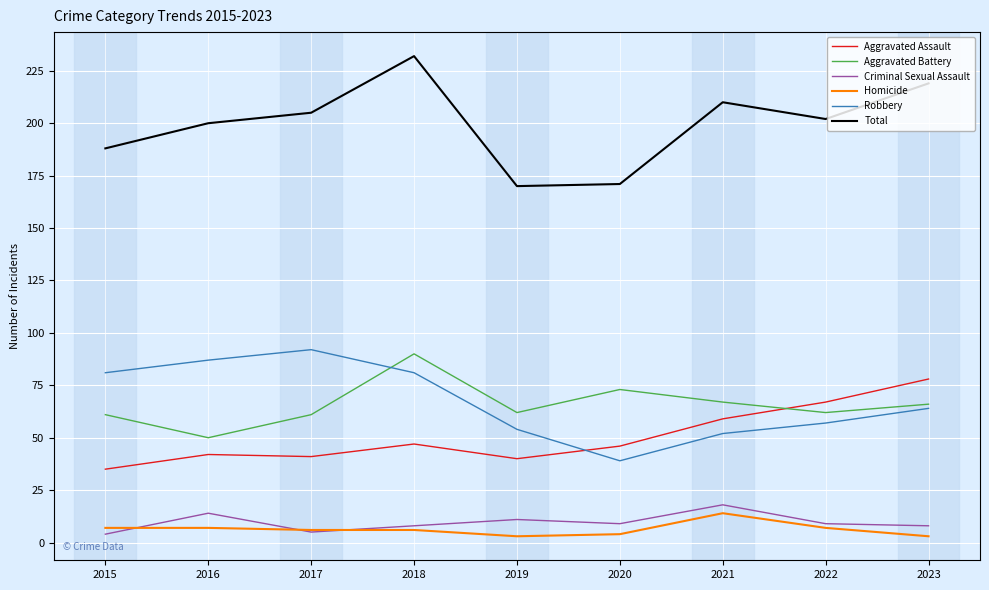

Where is the first local maximum for Robbery?

2017